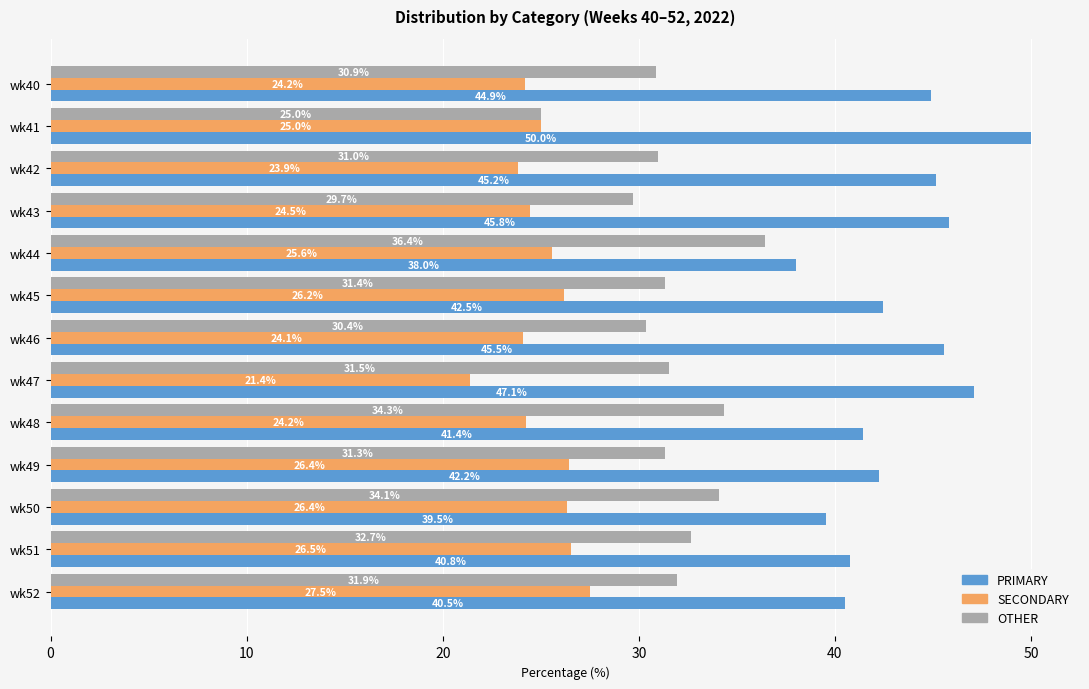

What is the difference between the OTHER values at wk50 and wk44?

2.3